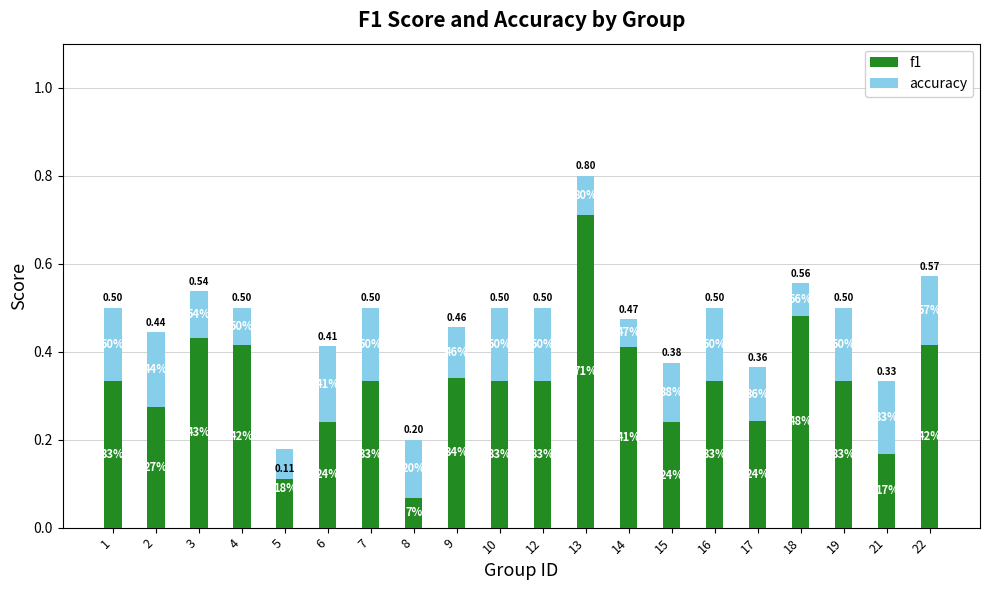

Between 15 and 13, which is larger?

13